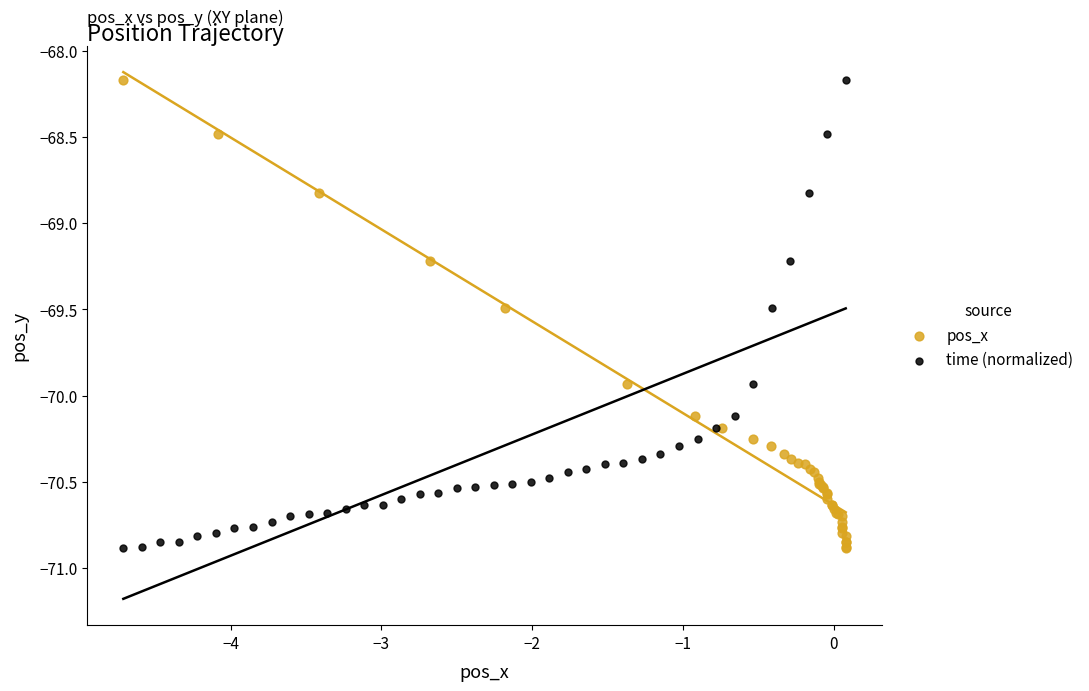

What are all the series names shown in the legend?

pos_x, time (normalized)